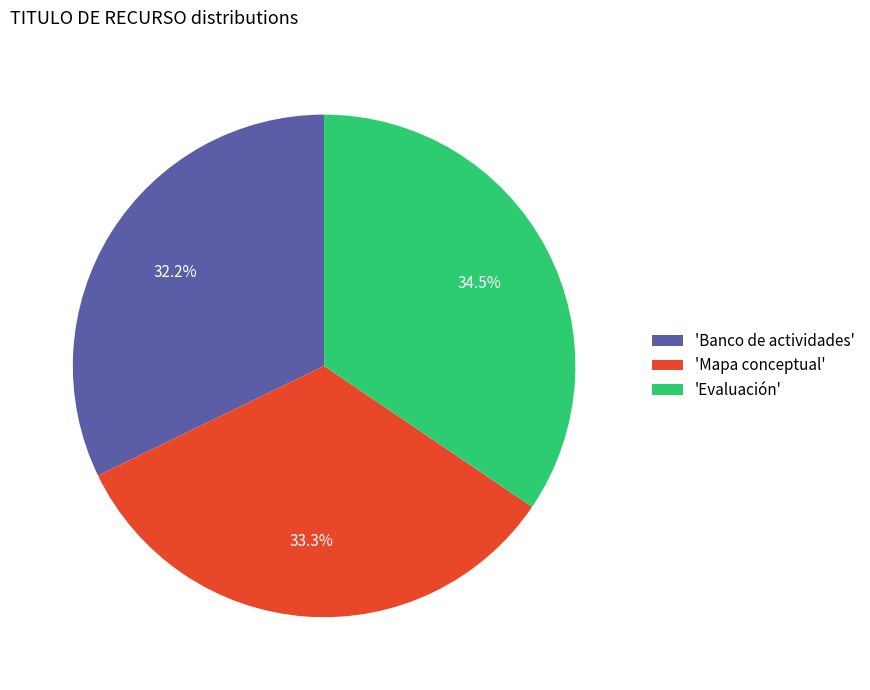

To the nearest percent, what is the average slice percentage?

33%